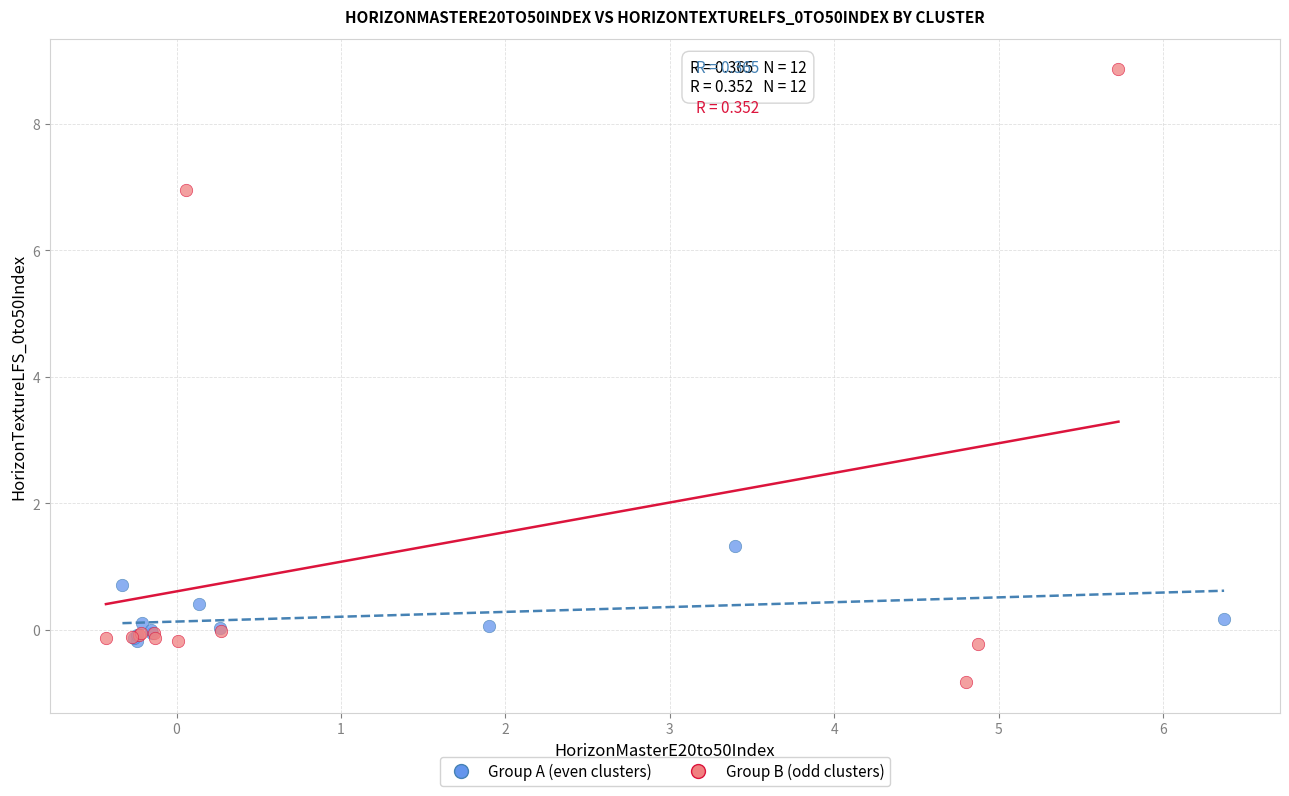

Which series contains the lowest Y value?

Group B (odd clusters)